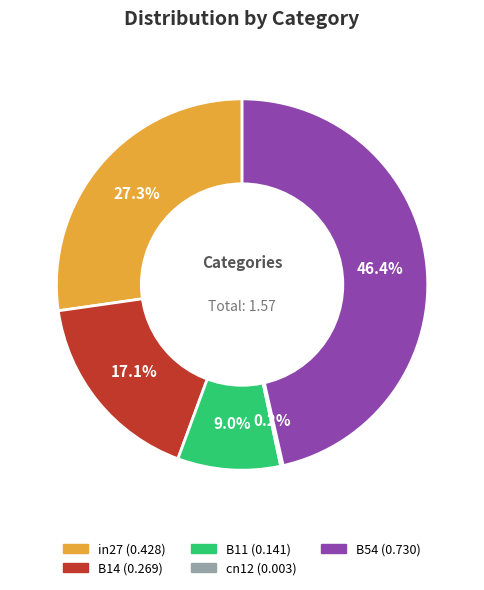

Is there a majority slice in this chart?

No